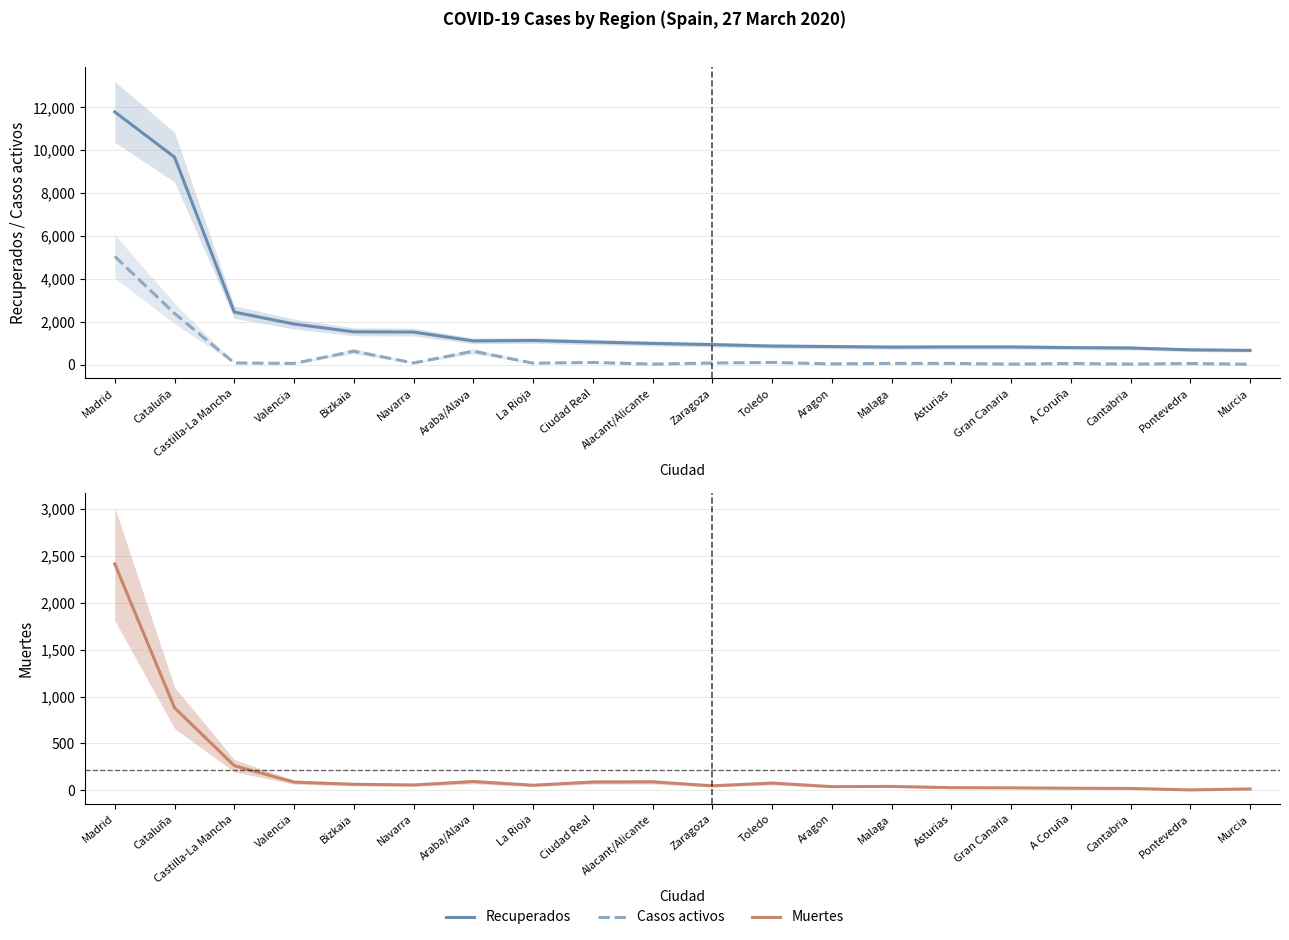

Which category has the highest value in the Recuperados series?

Madrid